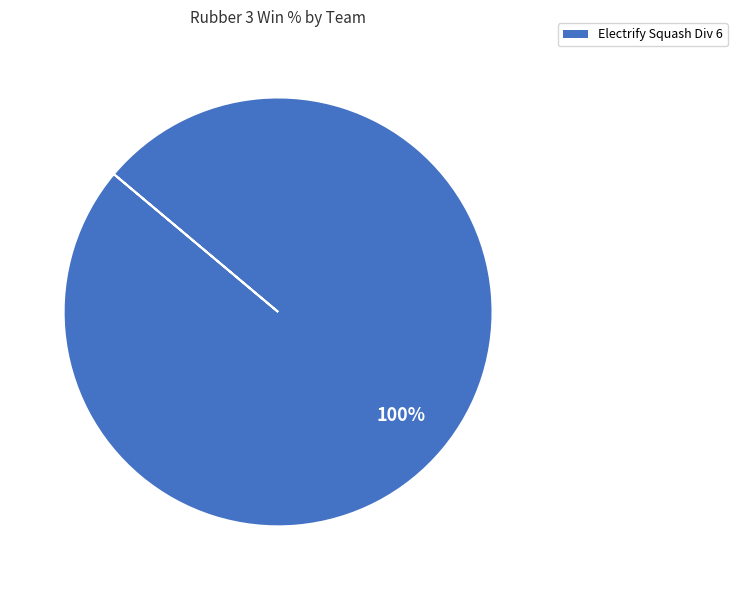

What percentage is the Electrify Squash Div 6 slice, to the nearest percent?

100%